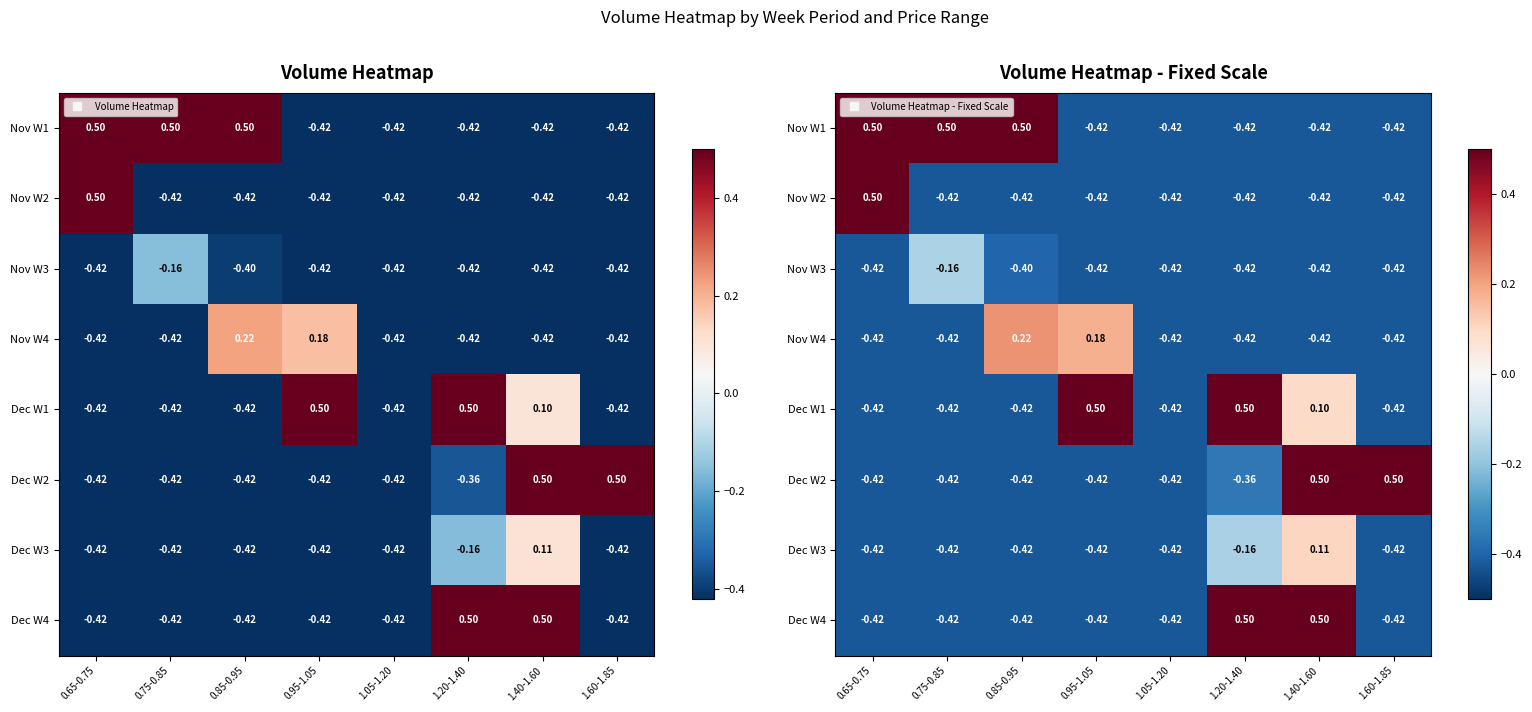

Which category has the lowest value across all series?

0.95-1.05